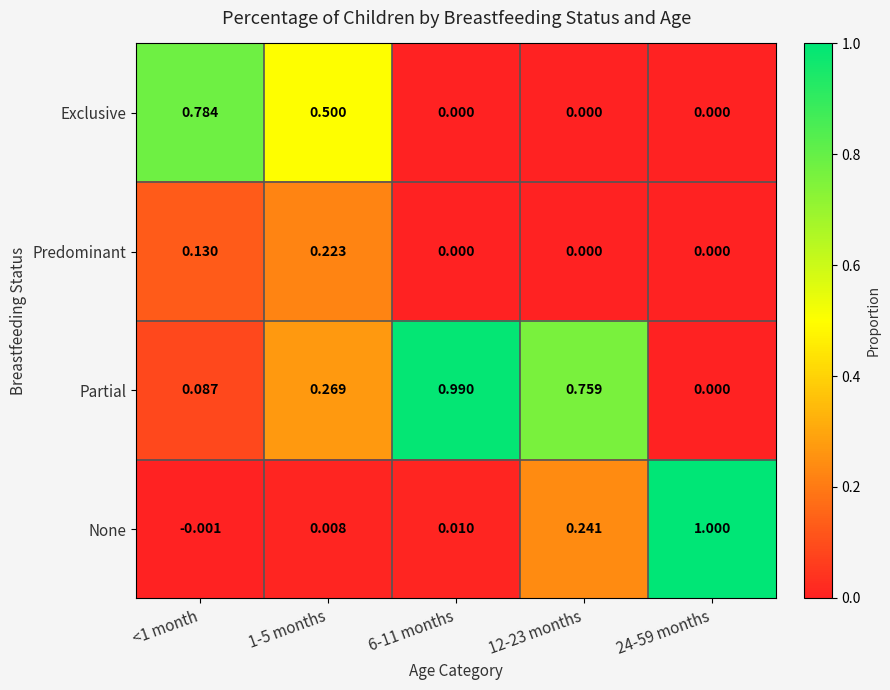

Count the number of categories in the chart.

5